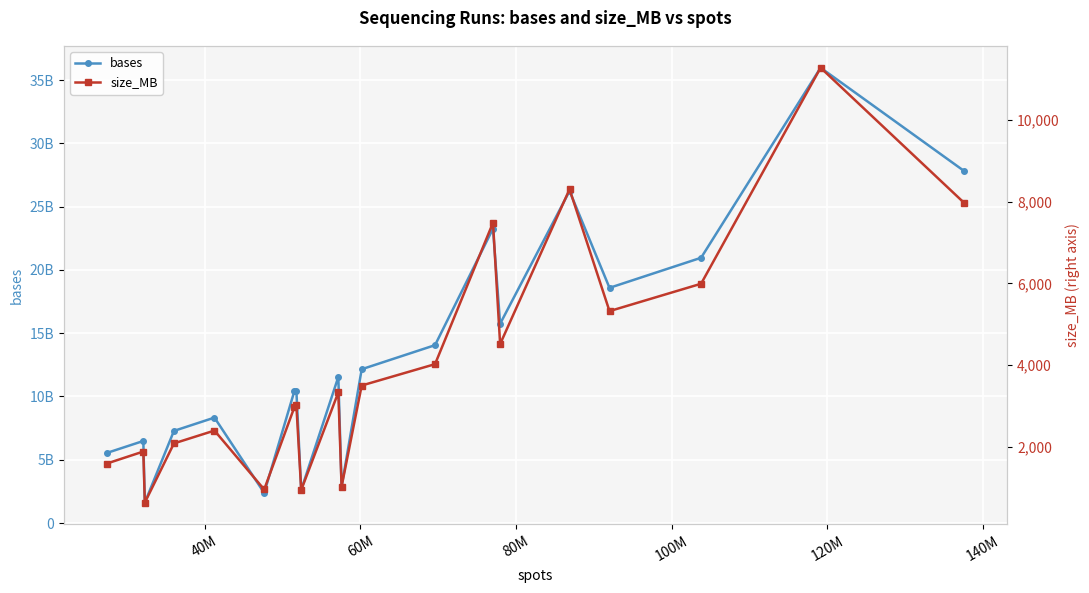

What is the smallest value displayed?

633